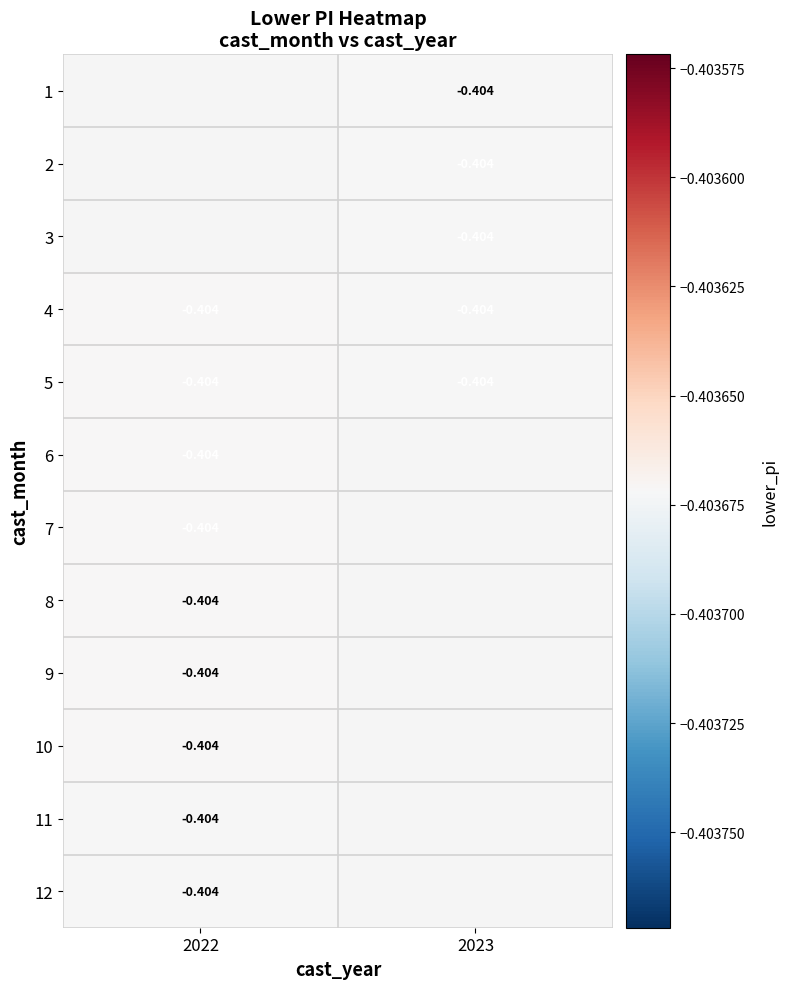

How many values in the 3 series are below 0?

1